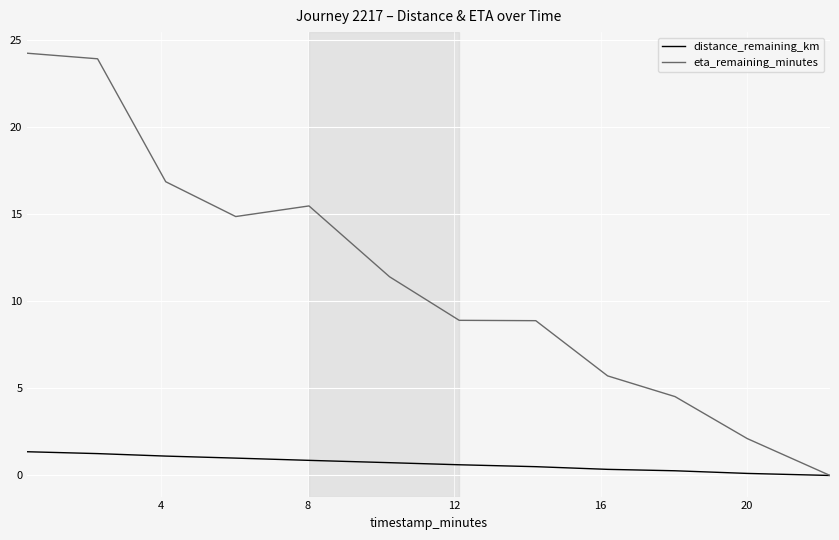

Which series has the largest total across all categories?

eta_remaining_minutes